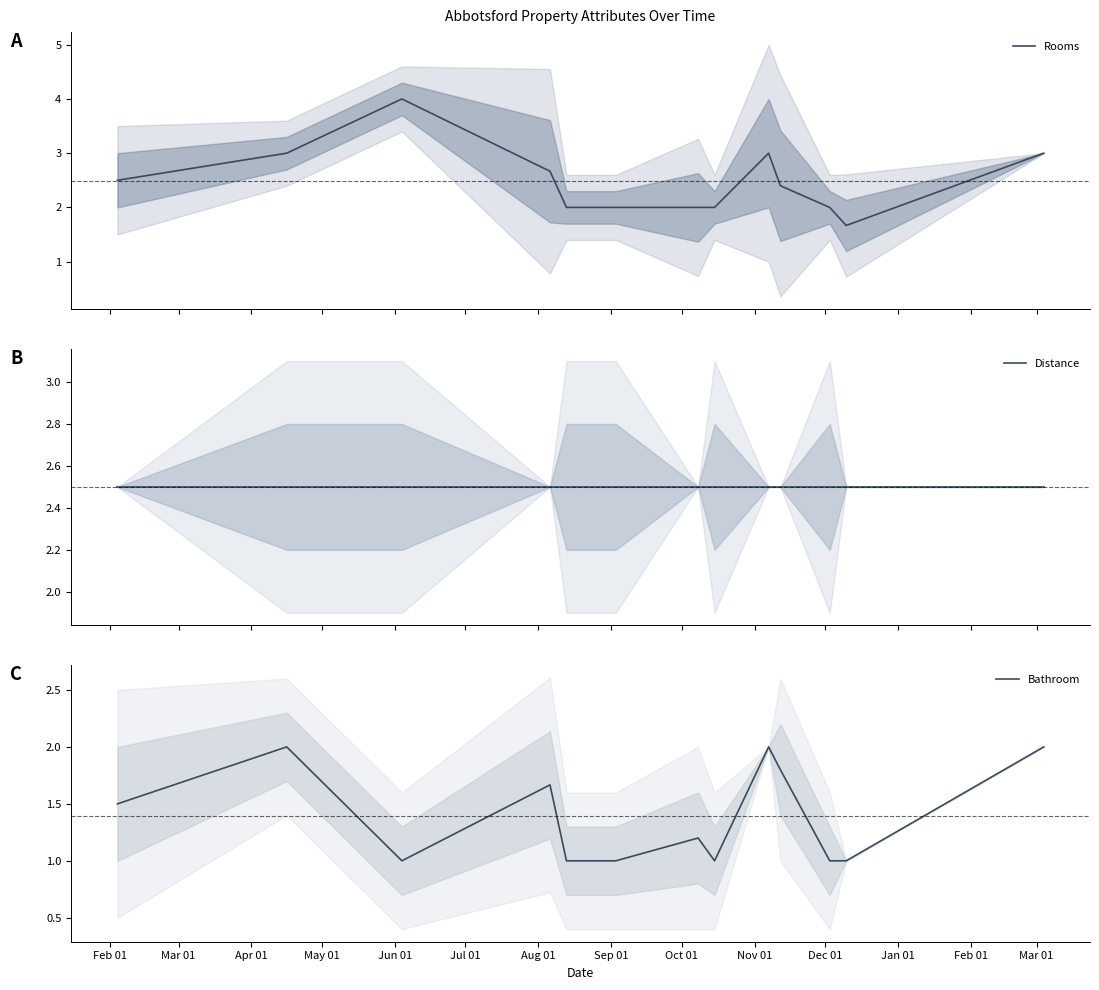

The Distance series shows 2.5 at Oct 01. True or false?

True